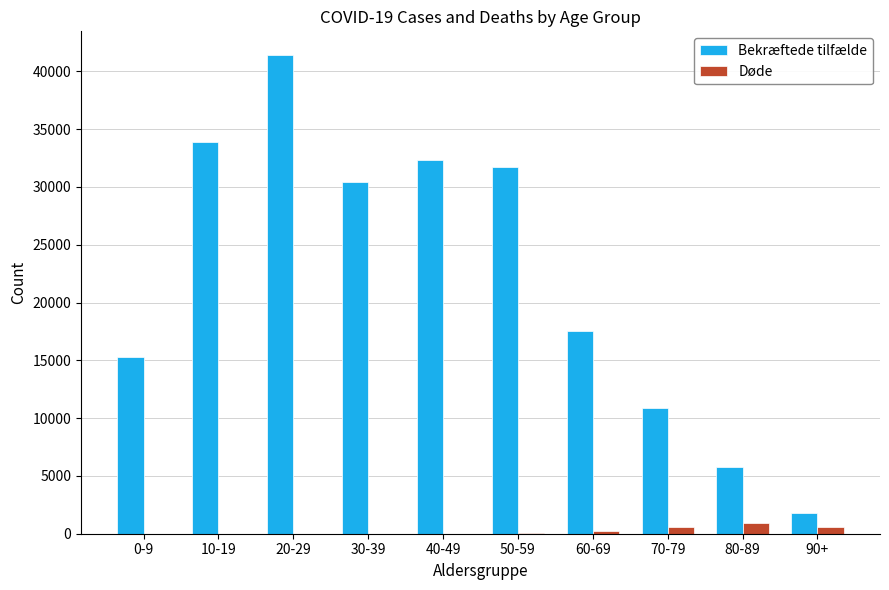

What value does the Bekræftede tilfælde series have at 10-19?

33896